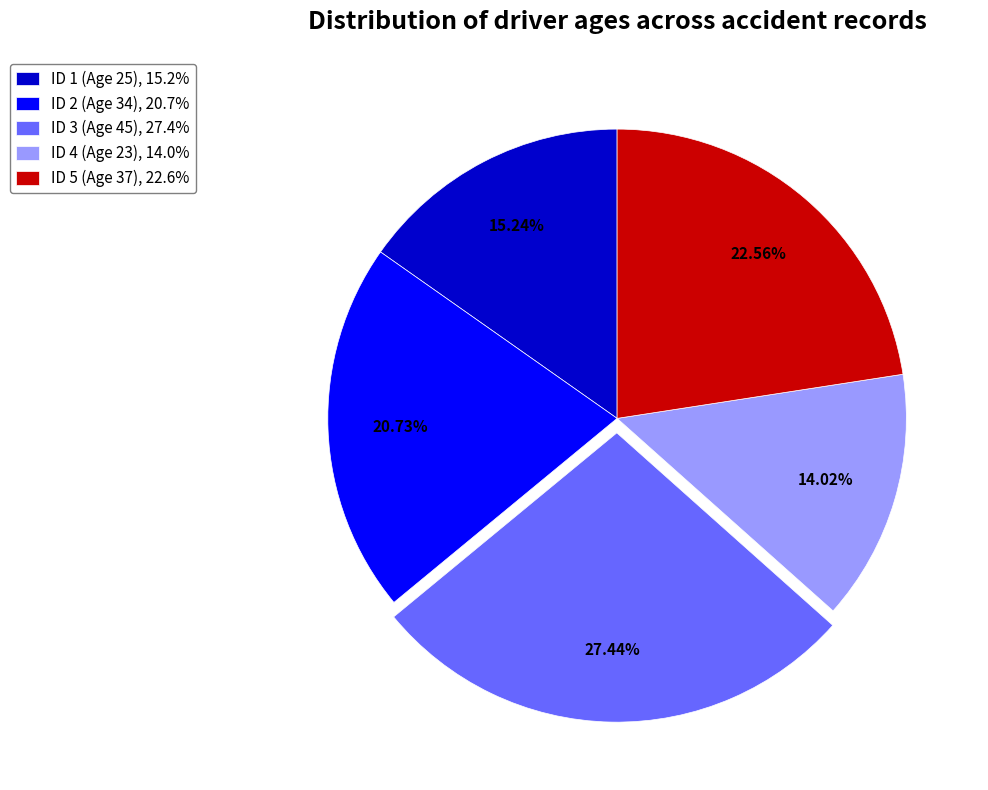

Between ID 4 (Age 23) and ID 3 (Age 45), which is larger?

ID 3 (Age 45)